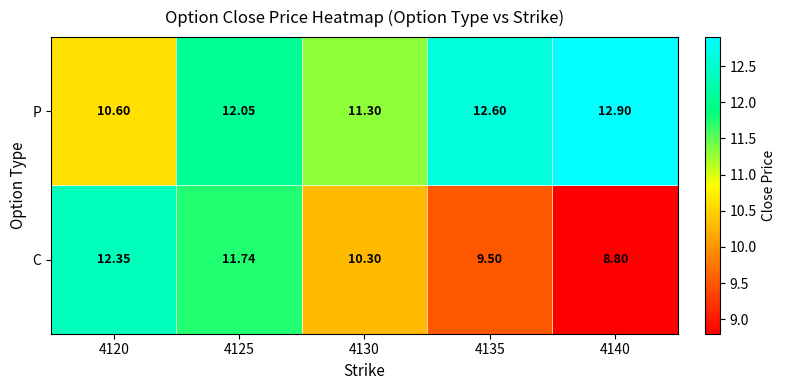

Which series has the largest total across all categories?

P